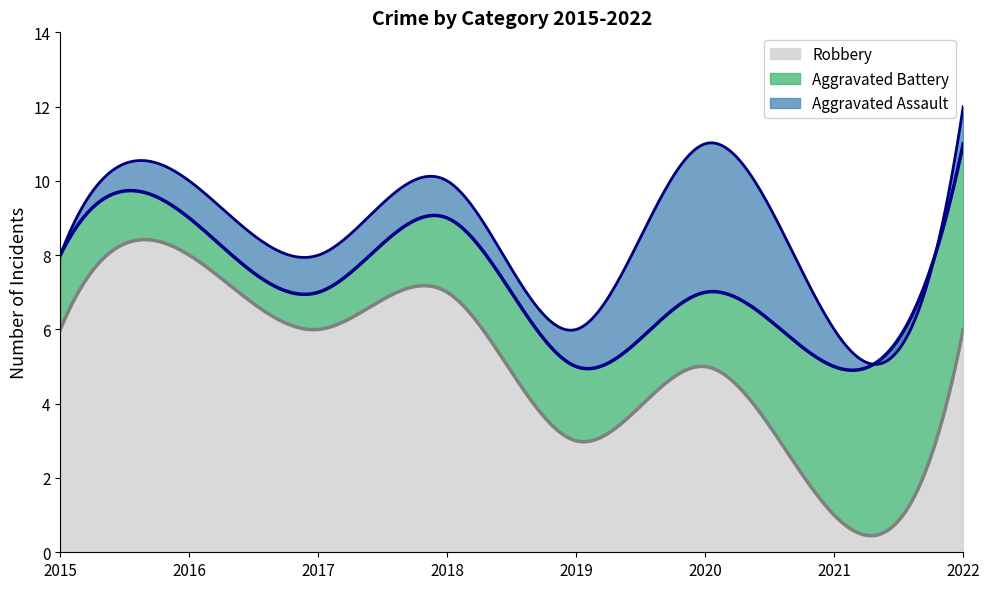

Between 2018 and 2020, which series saw the biggest shift?

Aggravated Assault